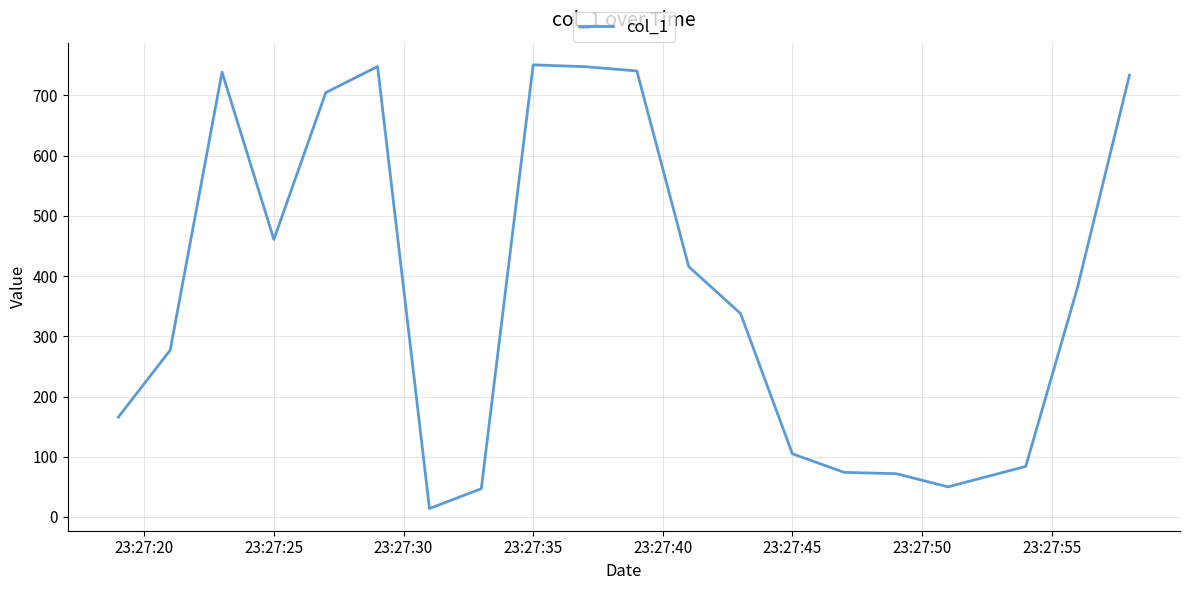

What is the maximum value shown in the chart?

750.6